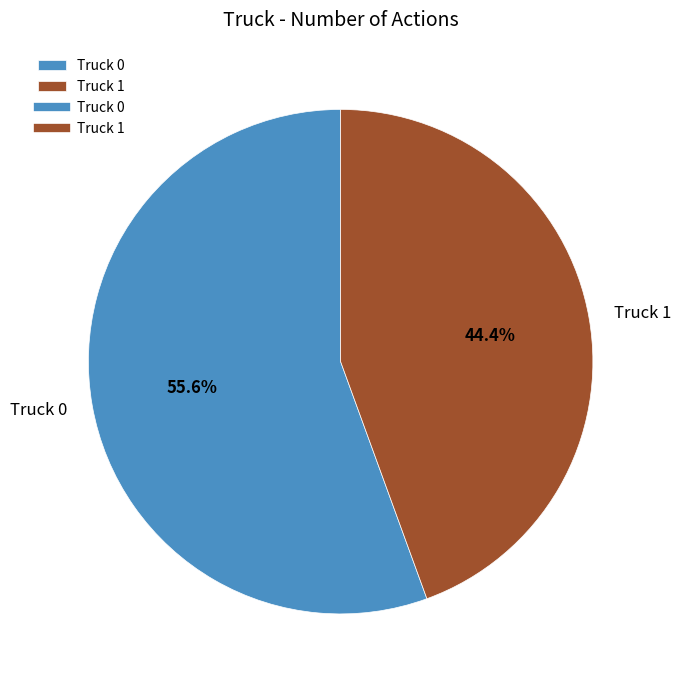

How many slices are in this pie chart?

2